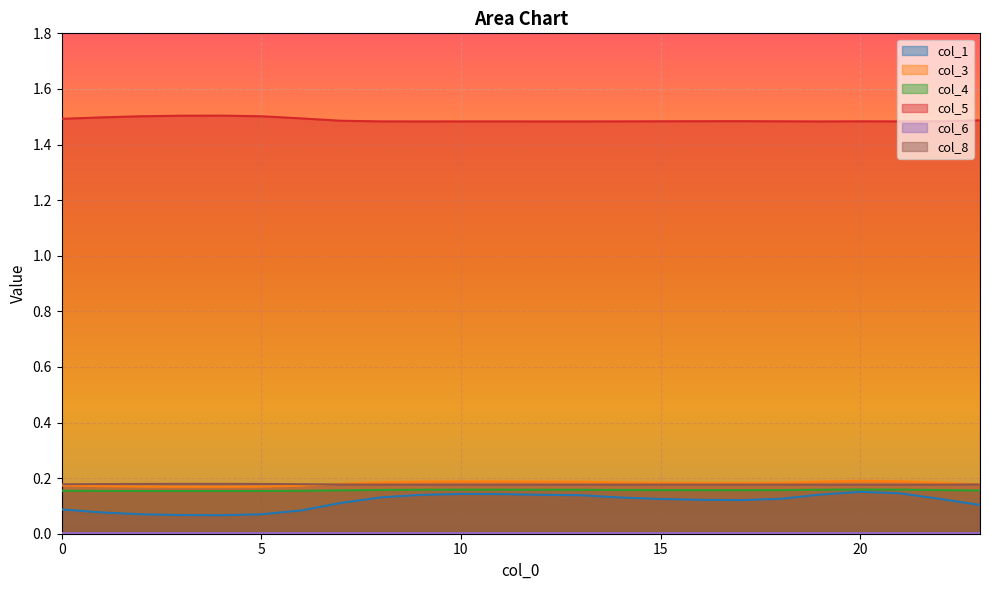

Which series has the widest spread of values?

col_1